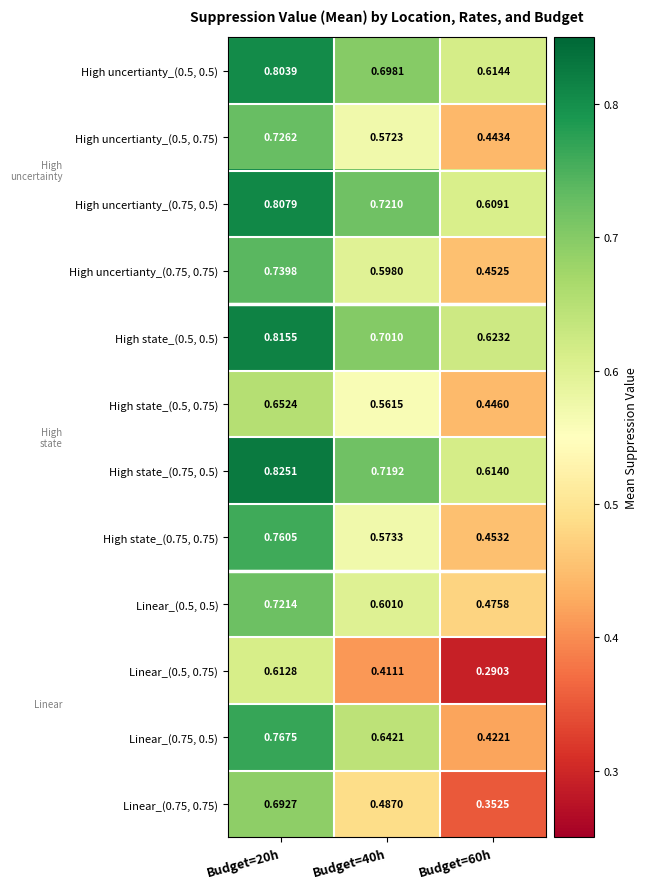

Is the value of Linear_(0.75, 0.75) at Budget=20h greater than the value of Linear_(0.5, 0.75) at Budget=60h?

Yes